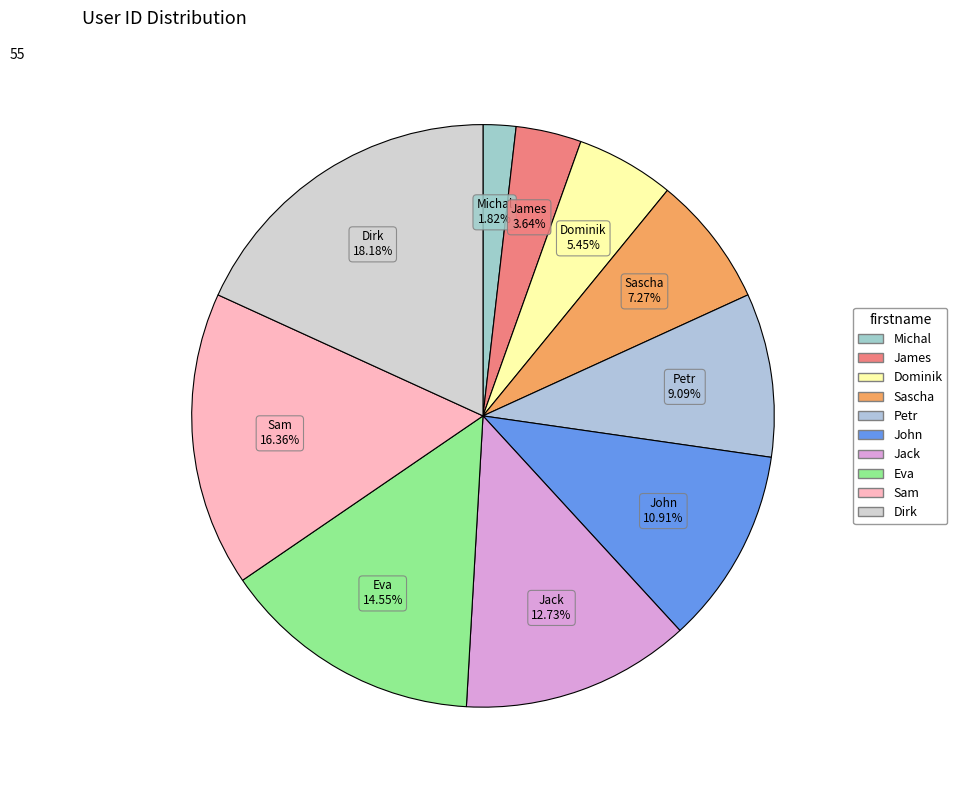

The Eva slice represents 15% of the pie. True or false?

True